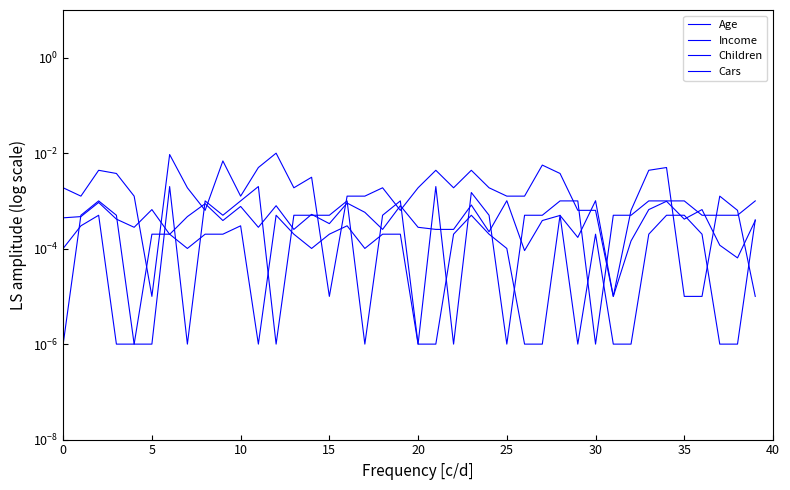

The Income series shows 0.0 at 13. True or false?

False